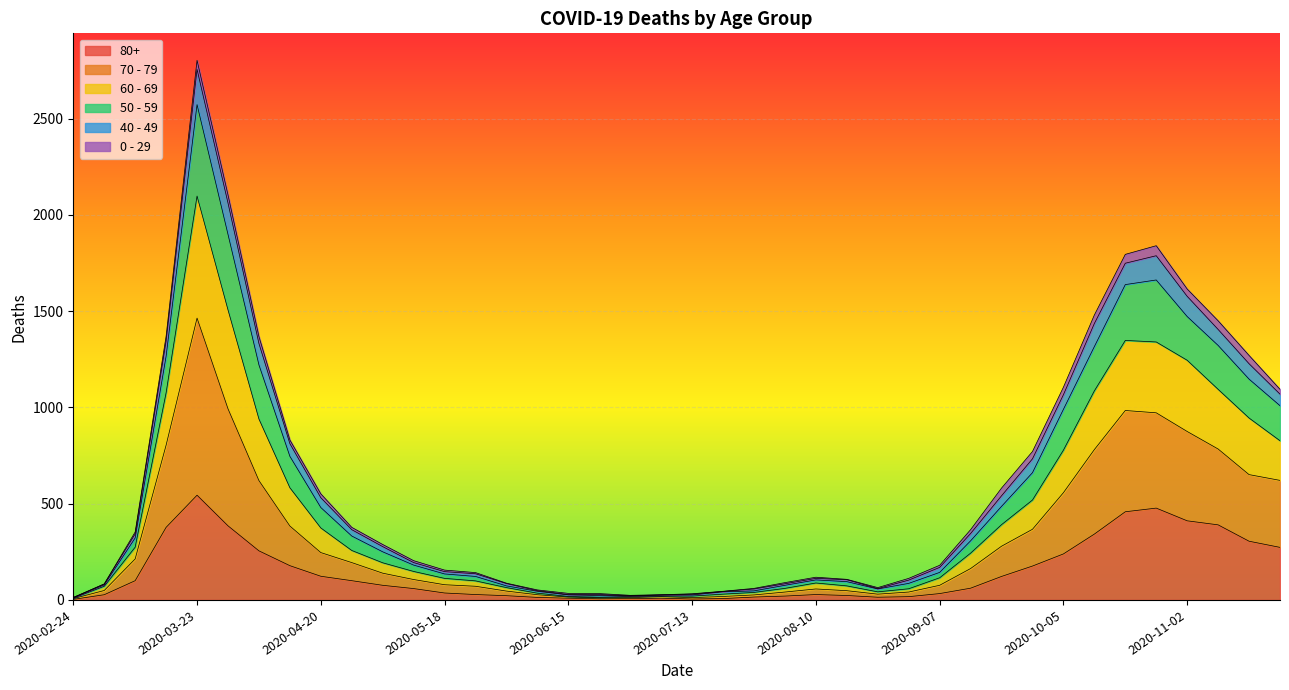

True or false: 50 - 59 has more than 1 points higher than both neighbors.

True